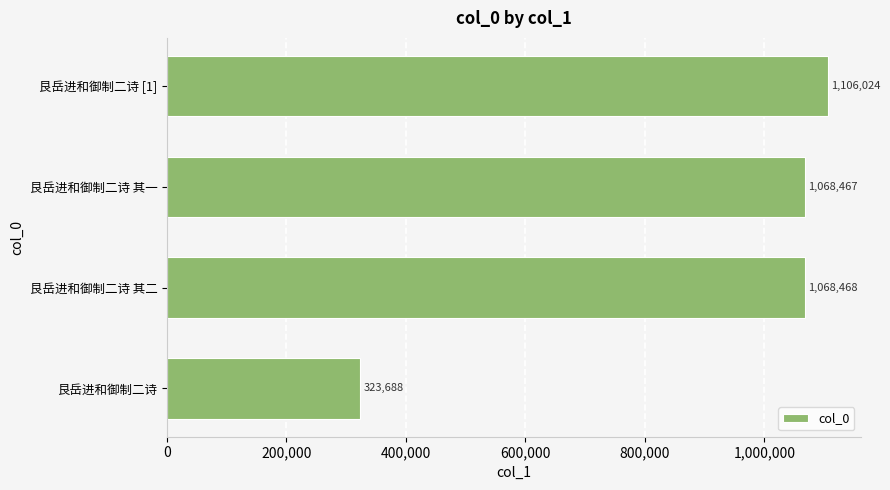

What is the difference between the maximum and second lowest values?

37557